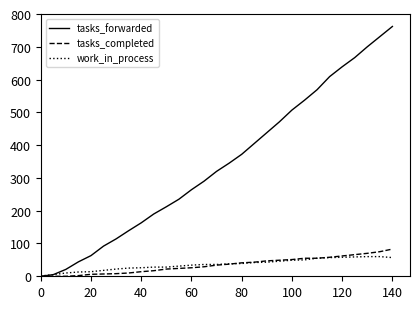

Which series has the largest total across all categories?

tasks_forwarded